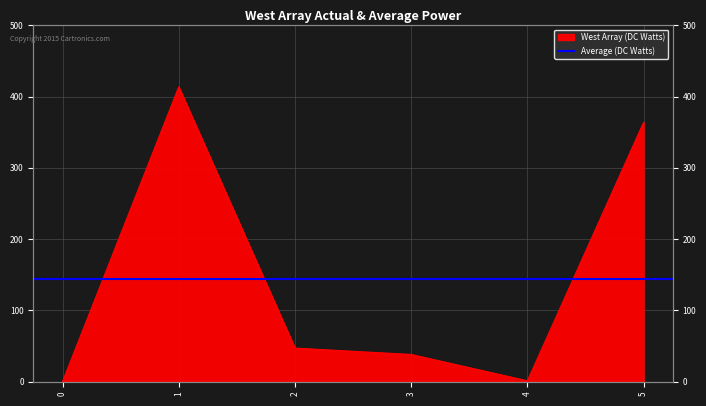

What is the greatest value displayed?

413.8